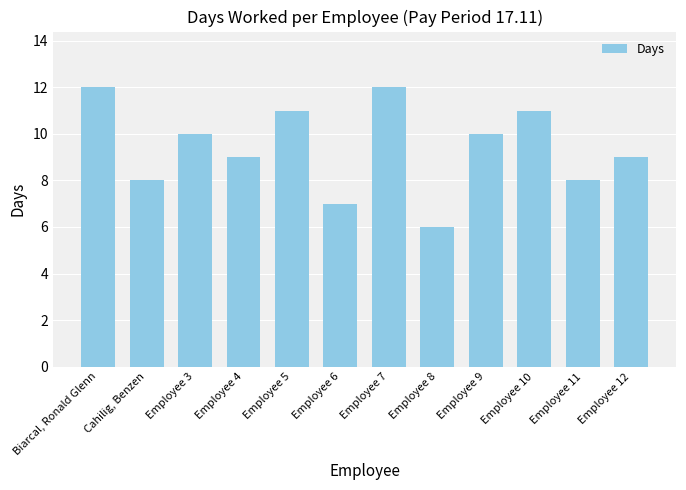

What is the difference between the second highest and second lowest values?

5